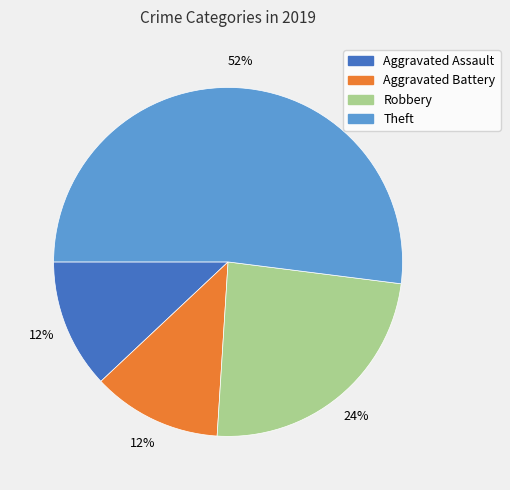

The Aggravated Assault slice represents 12% of the pie. True or false?

True